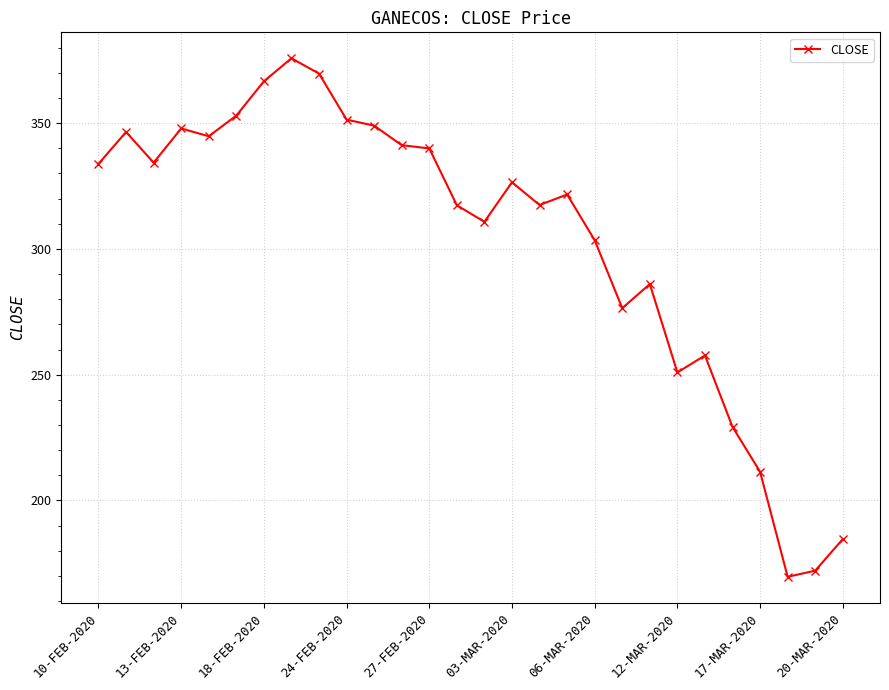

What is the difference between the maximum and second lowest values?

203.7